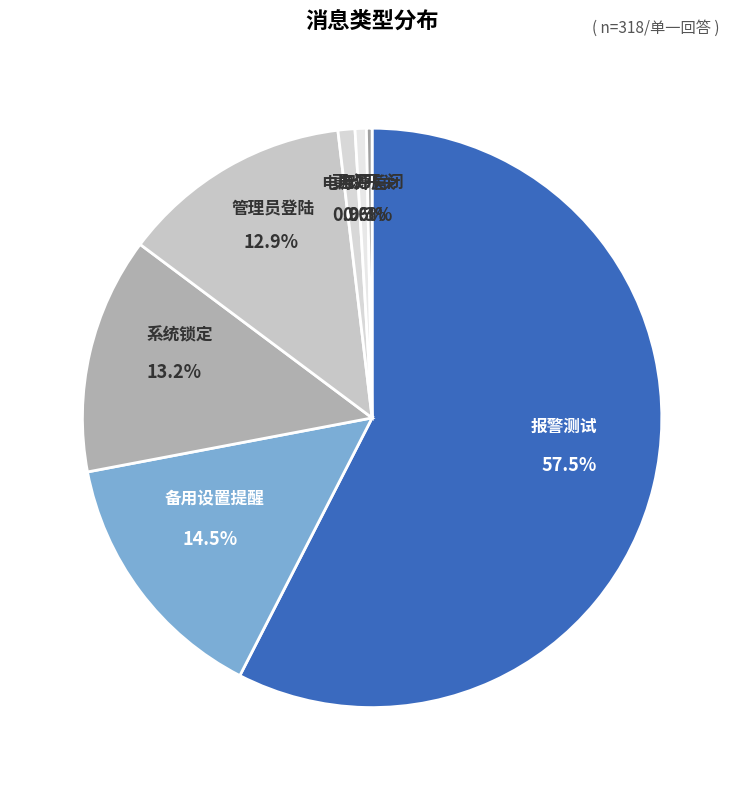

True or false: 系统锁定 accounts for 13% of the total.

True